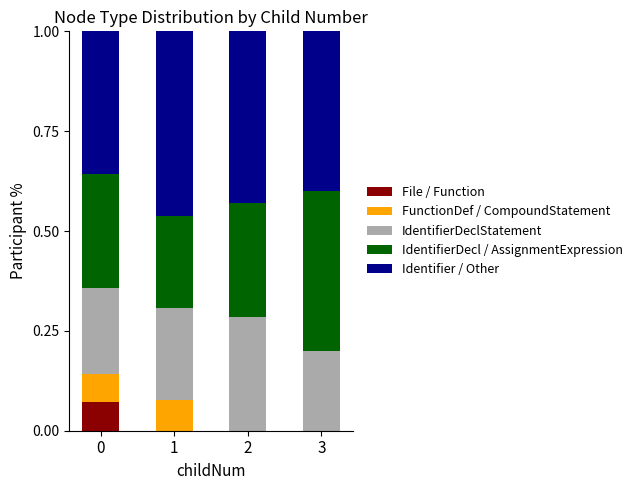

What is the total value across all series at 3?

1.0